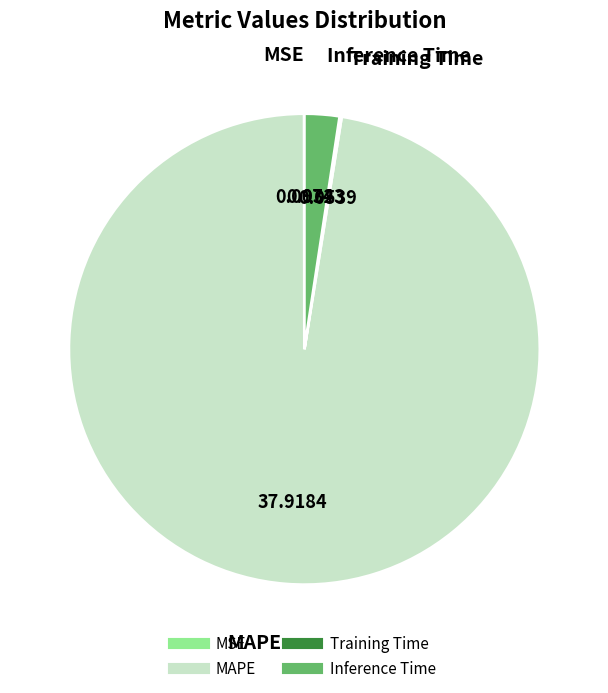

Which slice is the largest?

MAPE